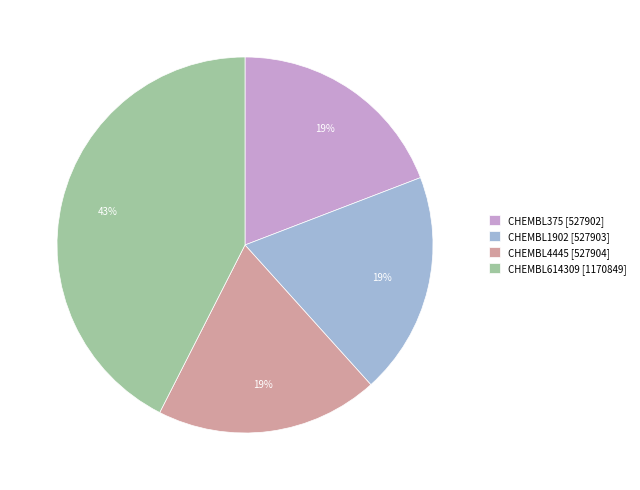

To the nearest percent, what is the average slice percentage?

25%